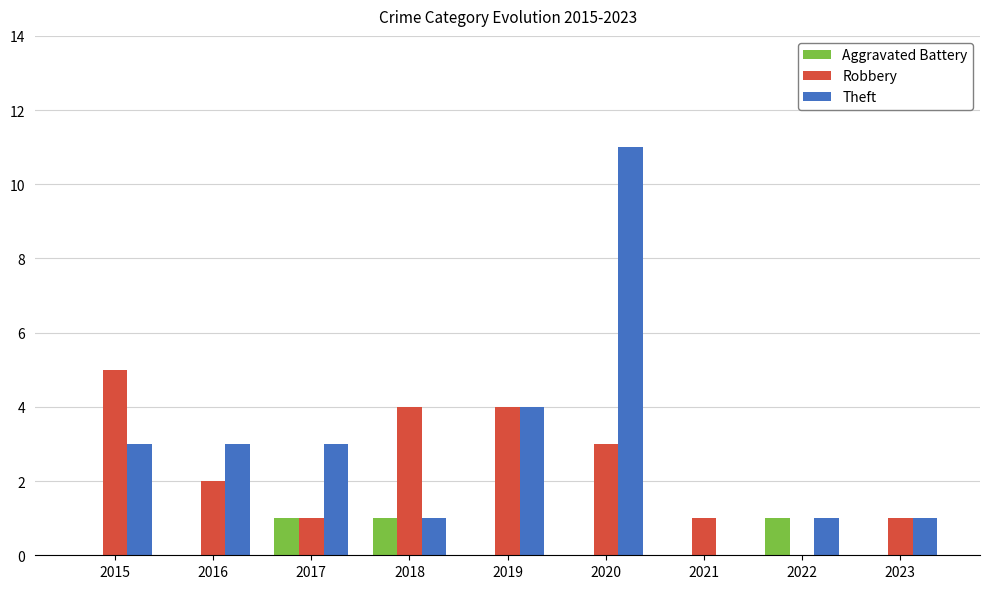

What value does the Robbery series have at 2017?

1